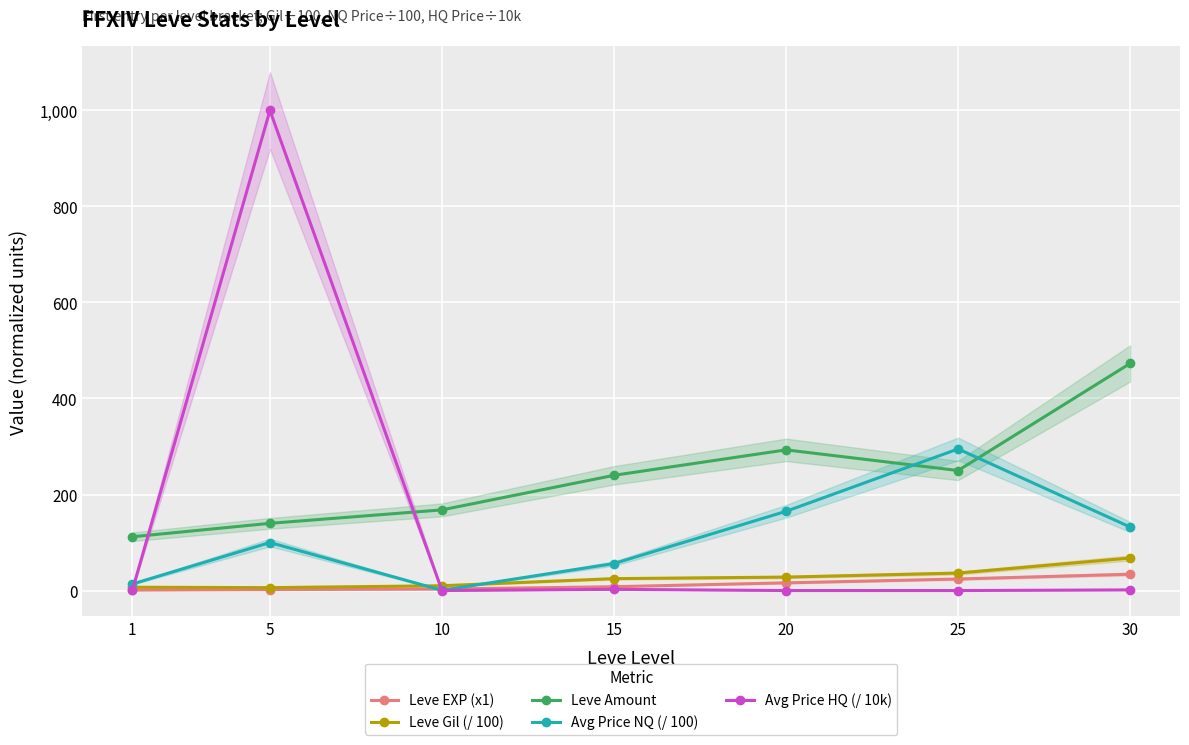

At how many categories does at least one series exceed 222?

5